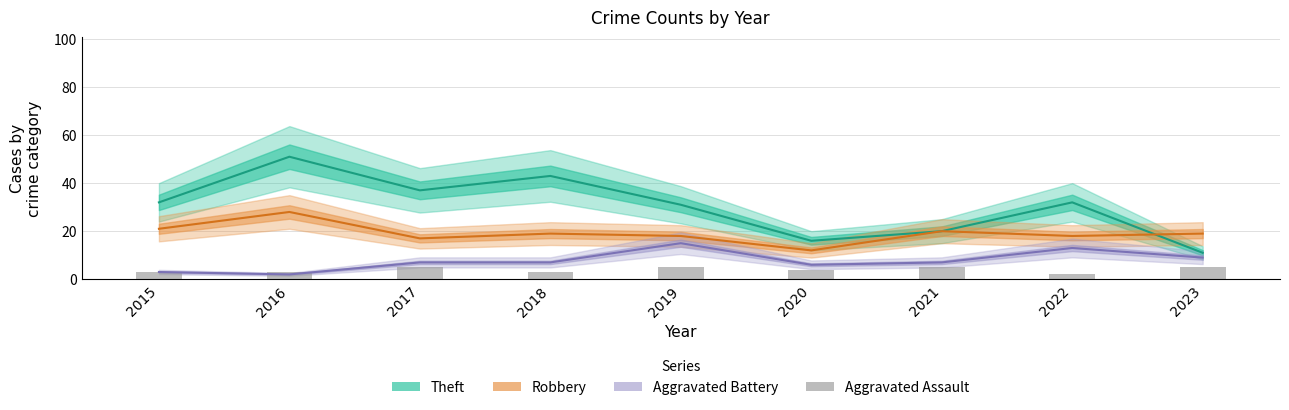

Where is Aggravated Battery nearest to the value 8?

2017